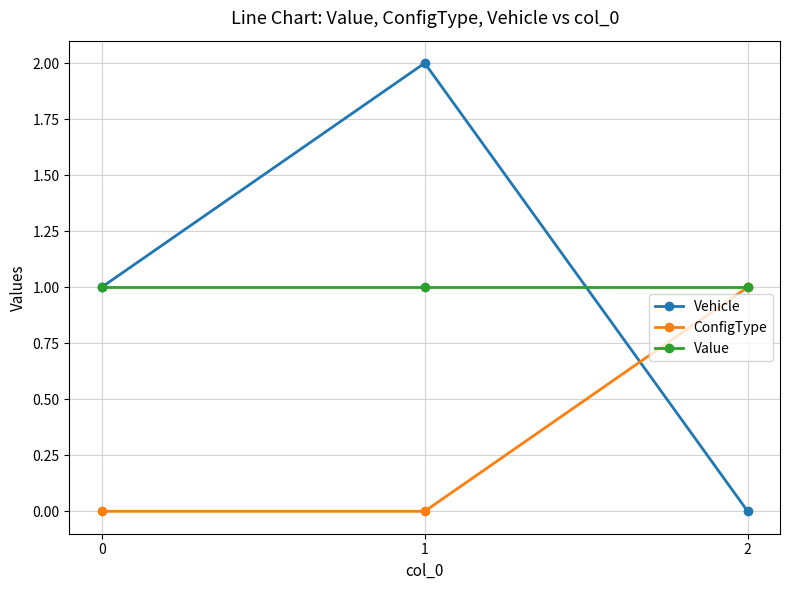

Does the chart have visible grid lines?

Yes